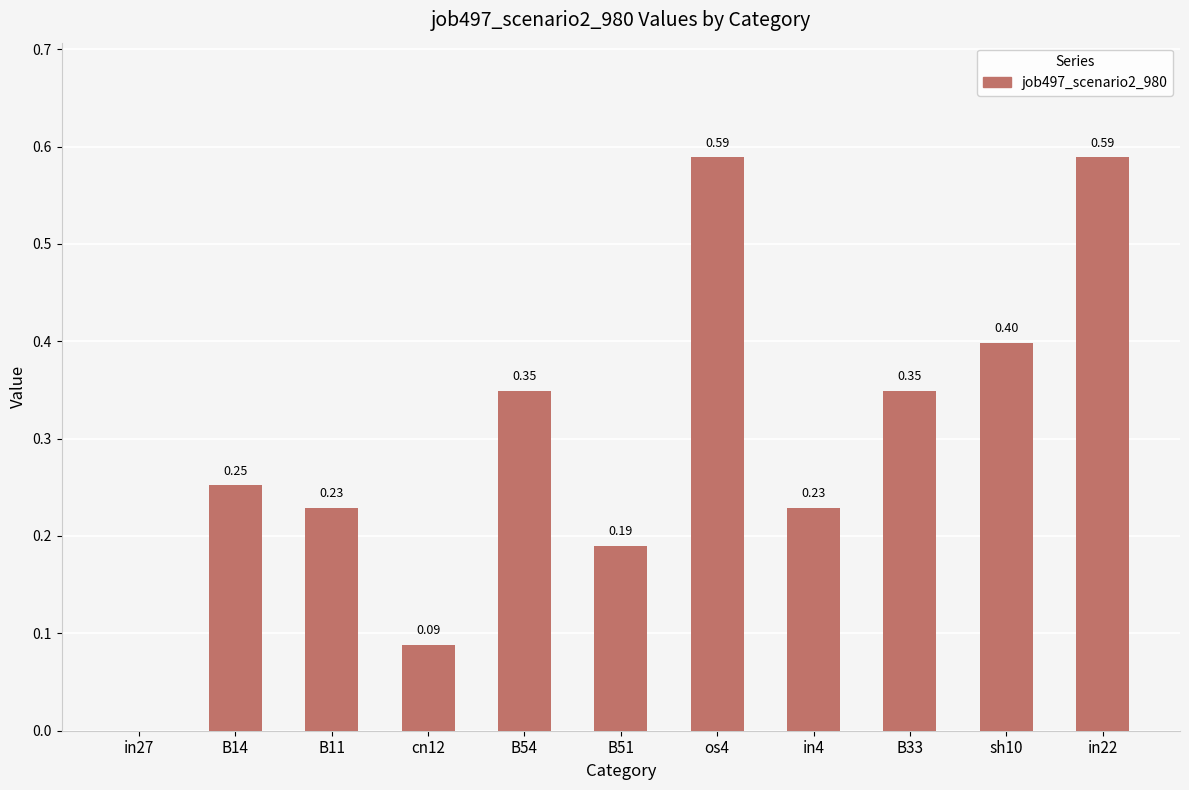

What value does the data have at sh10?

0.4